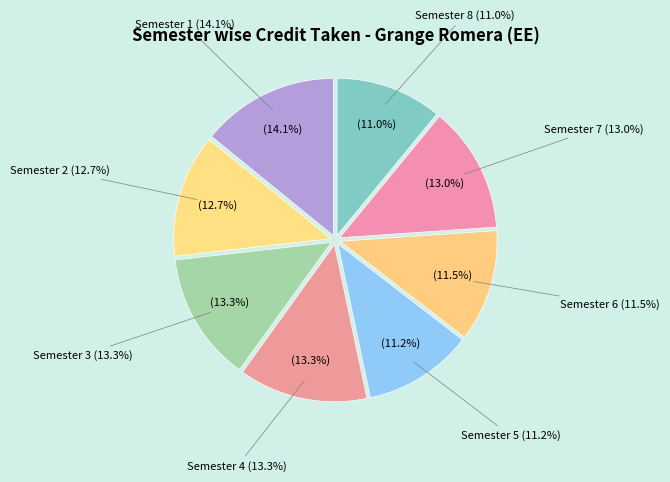

Does any single category account for the majority?

No